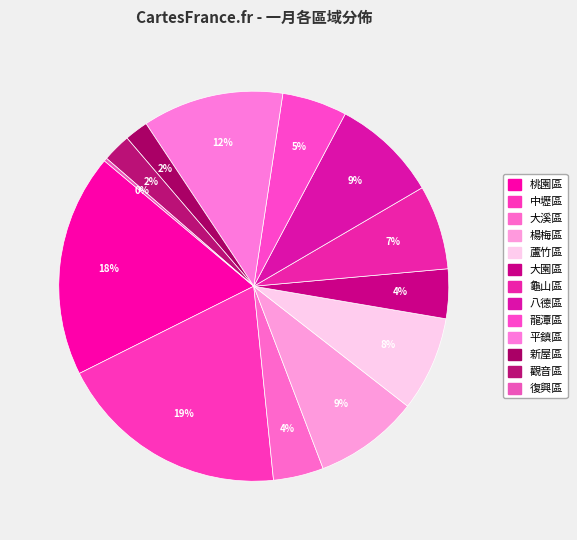

Is 蘆竹區 the majority of the pie?

No